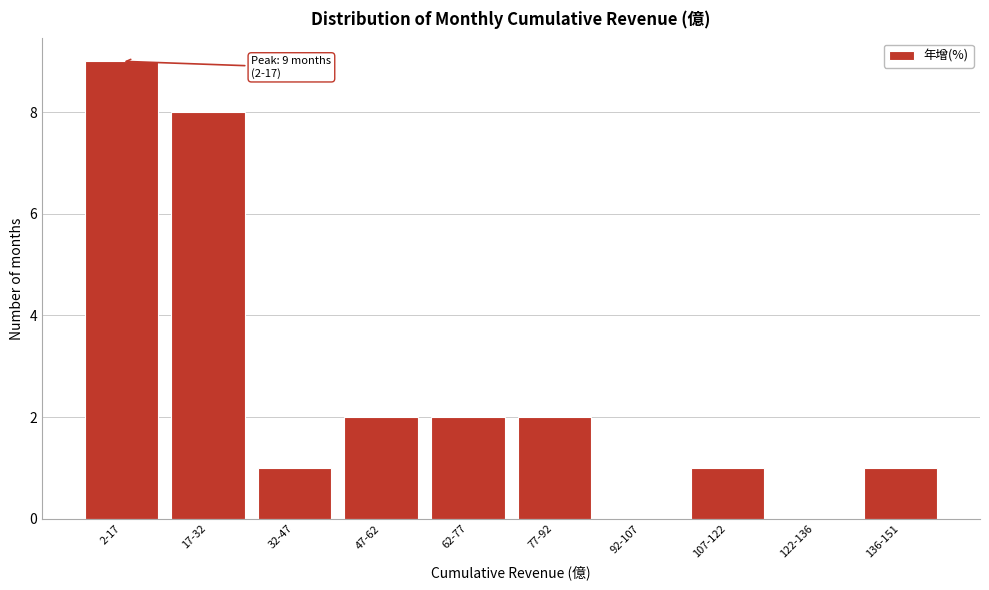

Reading left to right, transcribe all the data shown in this chart.

2-17=9	17-32=8	32-47=1	47-62=2	62-77=2	77-92=2	92-107=0	107-122=1	122-136=0	136-151=1